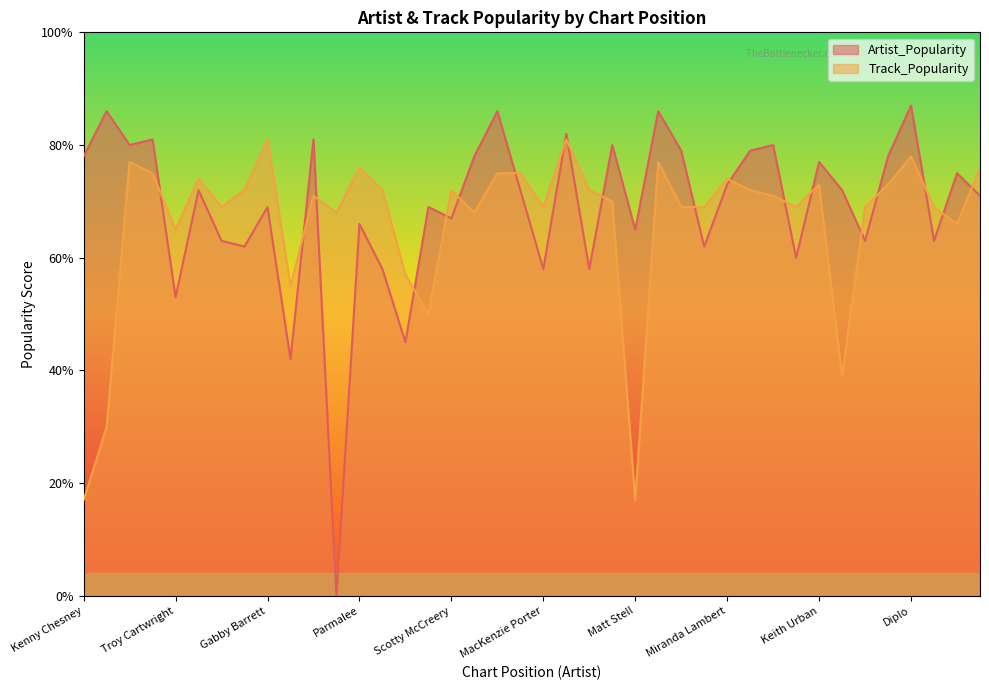

Where is the first local maximum for Artist_Popularity?

Luke Combs